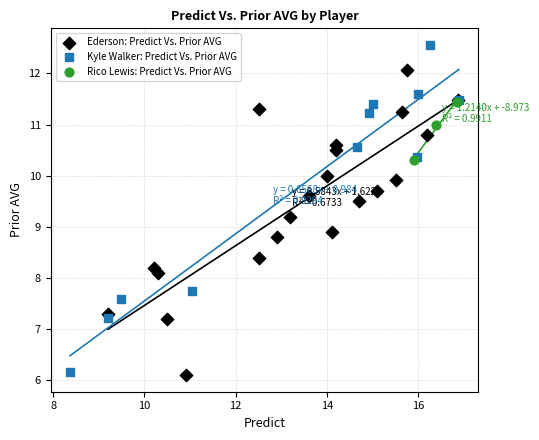

What are all the series names shown in the legend?

Ederson: Predict Vs. Prior AVG, Kyle Walker: Predict Vs. Prior AVG, Rico Lewis: Predict Vs. Prior AVG